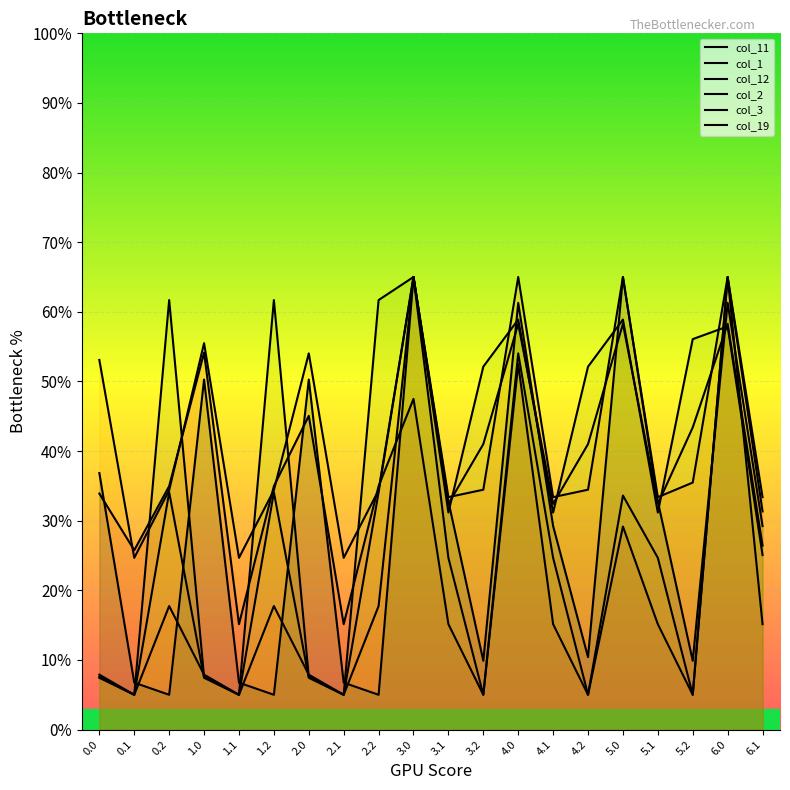

Is the value of col_3 at 2.0 greater than the value of col_19 at 2.1?

Yes